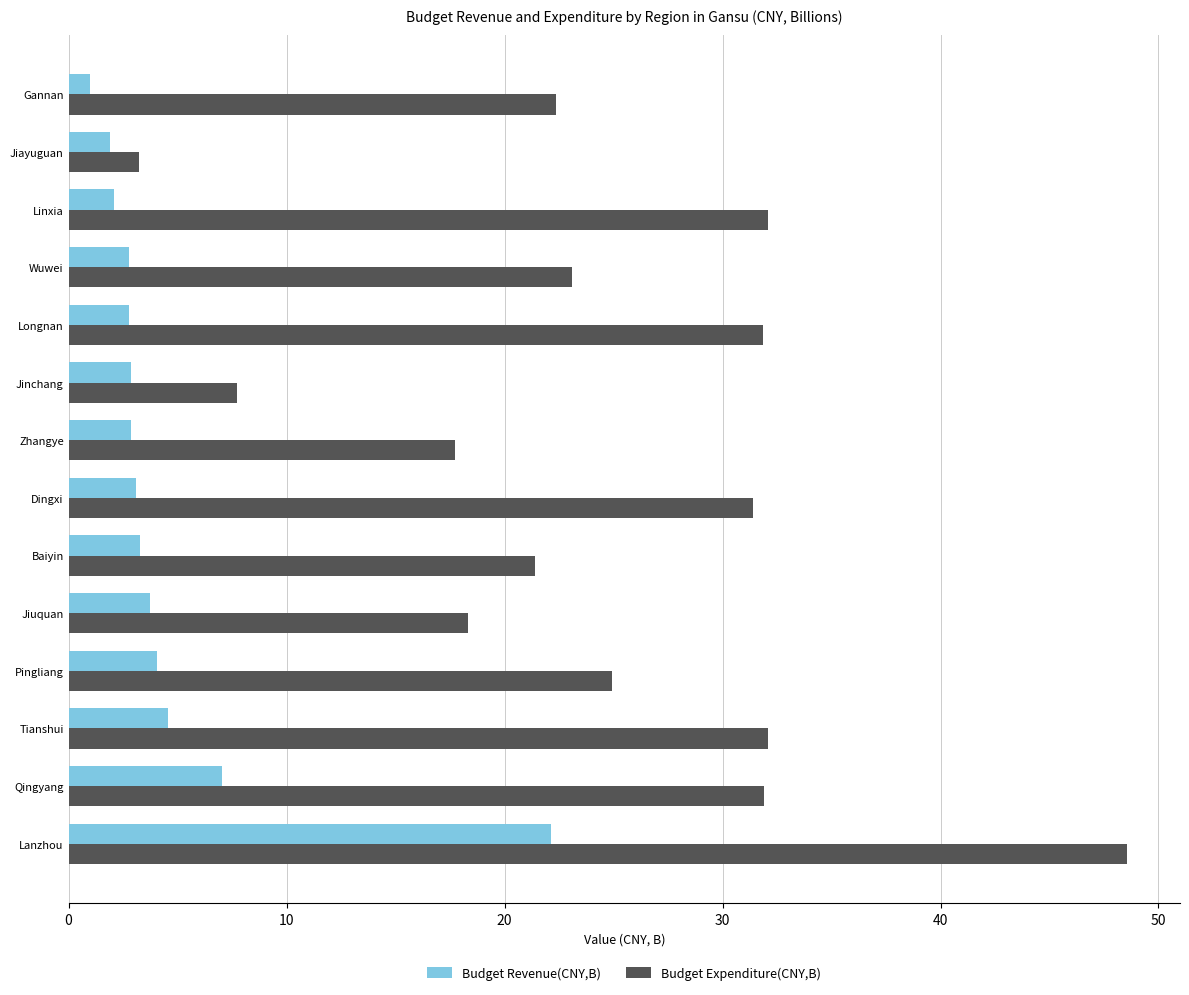

Rank the series at Gannan from lowest to highest value.

Budget Revenue(CNY,B), Budget Expenditure(CNY,B)